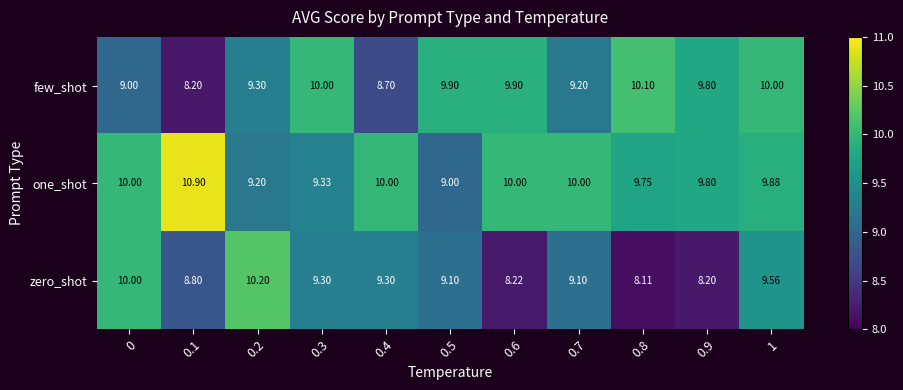

What is the total value across all series at 0.3?

28.6